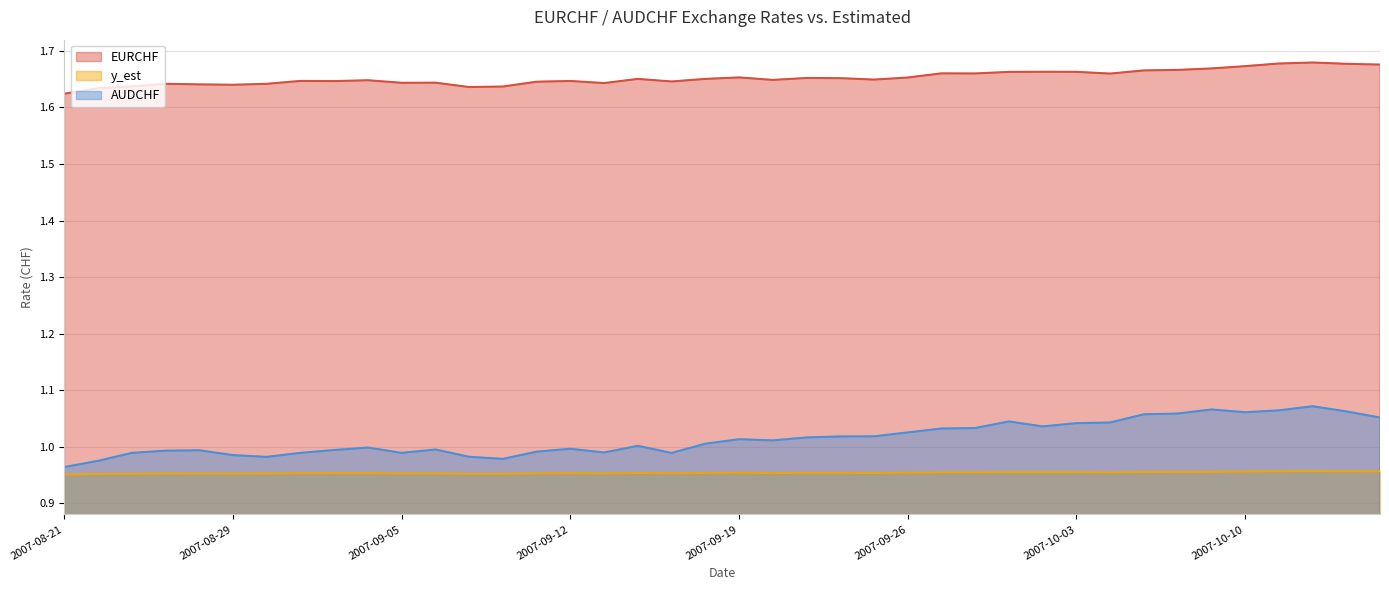

At 2007-10-05, list the series in order from largest to smallest.

EURCHF, AUDCHF, y_est